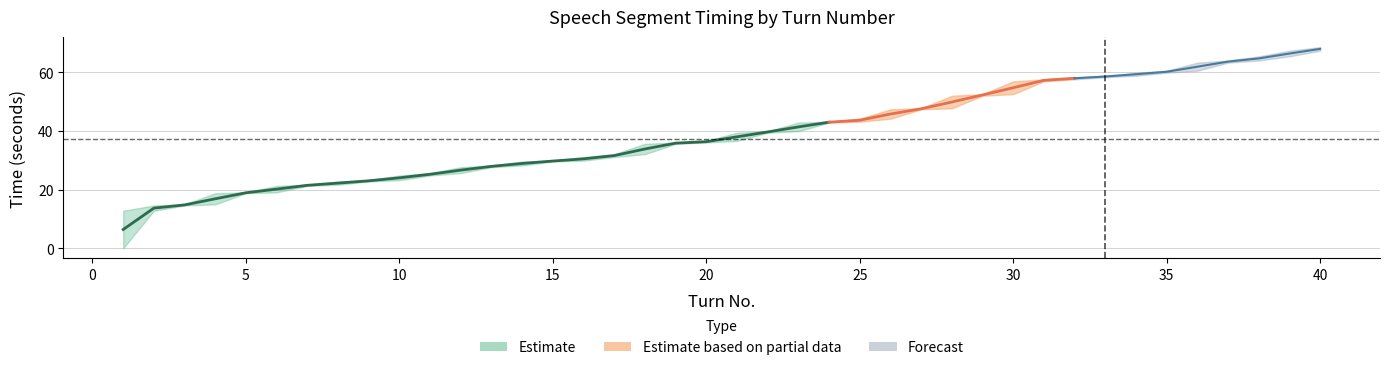

Which has a higher value, 21 or 17?

21